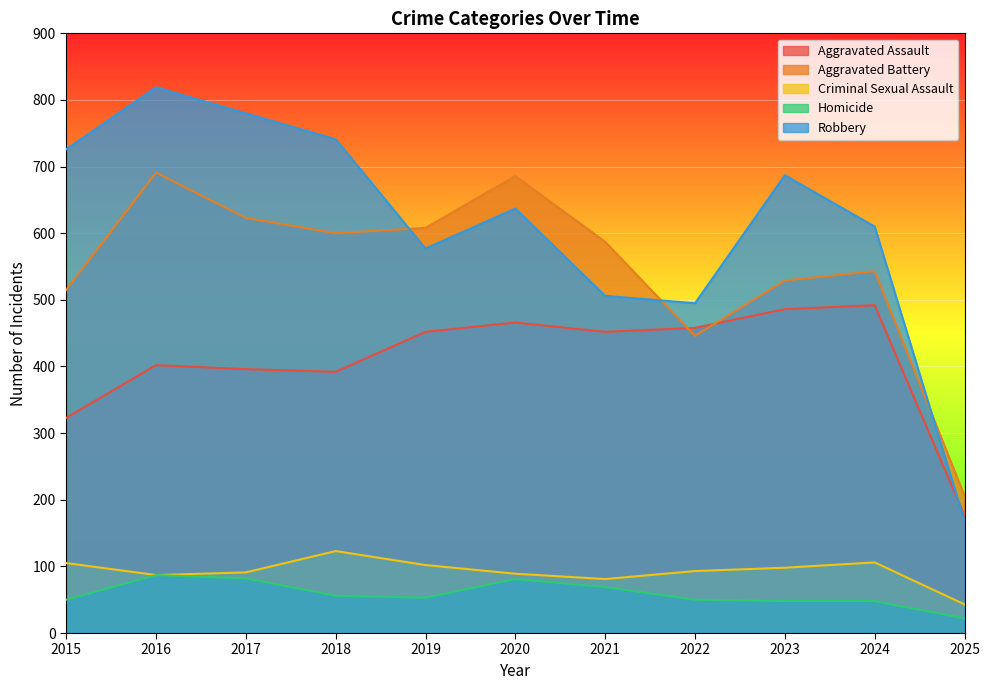

True or false: Aggravated Battery and Homicide intersect in this chart.

False